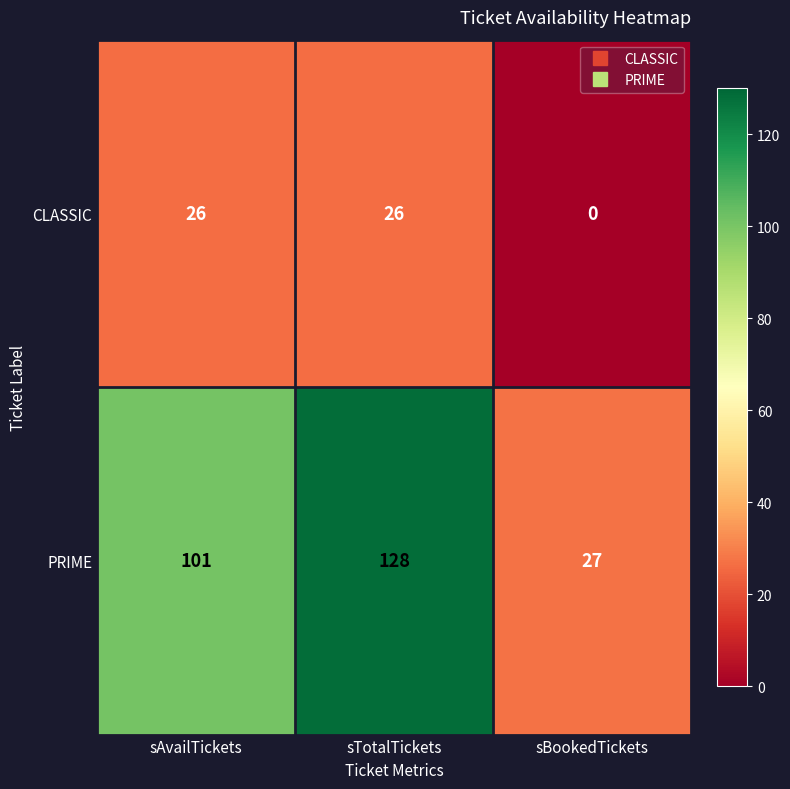

True or false: PRIME has a value of 170 at sTotalTickets.

False